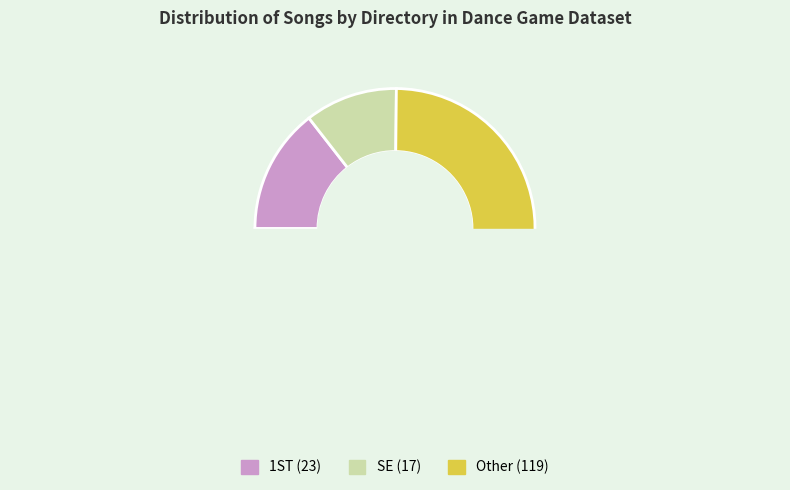

Which category accounts for the majority?

Other